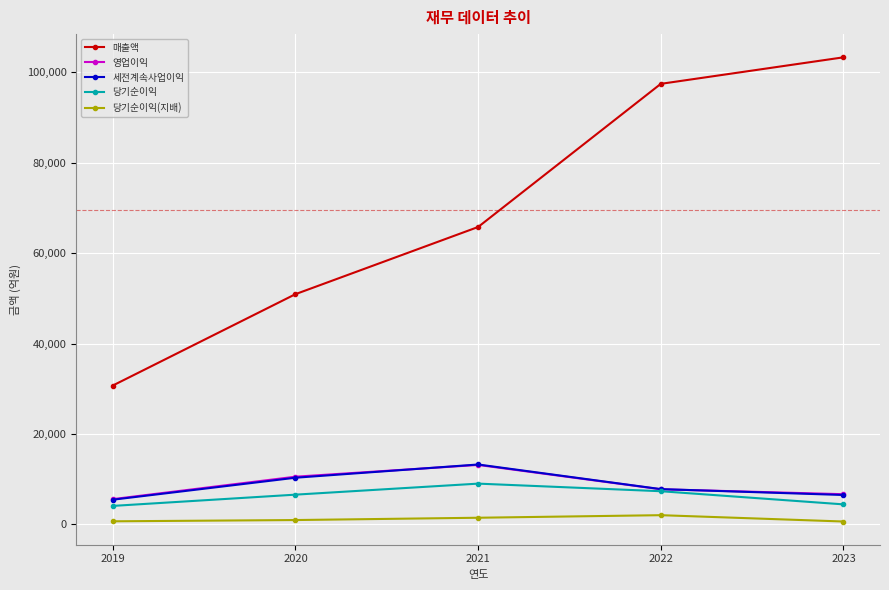

Which series has the widest spread of values?

매출액